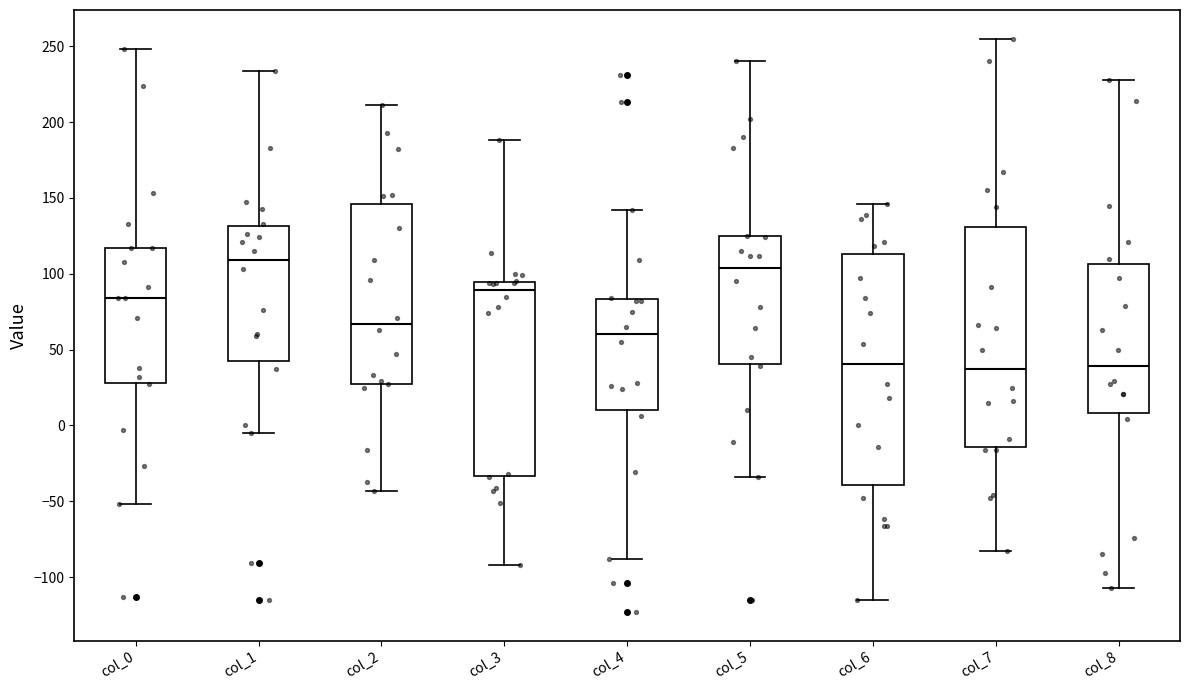

Reading left to right, read every box against the y-axis: the position of its median line, the range the box covers, and the ends of its whiskers. The values are not printed on the chart, so give them approximately, as read against the axis.

col_0: median 85, box 30 to 115, whiskers -50 to 250
col_1: median 110, box 45 to 130, whiskers -5 to 235
col_2: median 65, box 30 to 145, whiskers -45 to 210
col_3: median 90, box -35 to 95, whiskers -90 to 190
col_4: median 60, box 10 to 85, whiskers -90 to 140
col_5: median 105, box 40 to 125, whiskers -35 to 240
col_6: median 40, box -40 to 115, whiskers -115 to 145
col_7: median 40, box -15 to 130, whiskers -85 to 255
col_8: median 40, box 10 to 105, whiskers -105 to 230